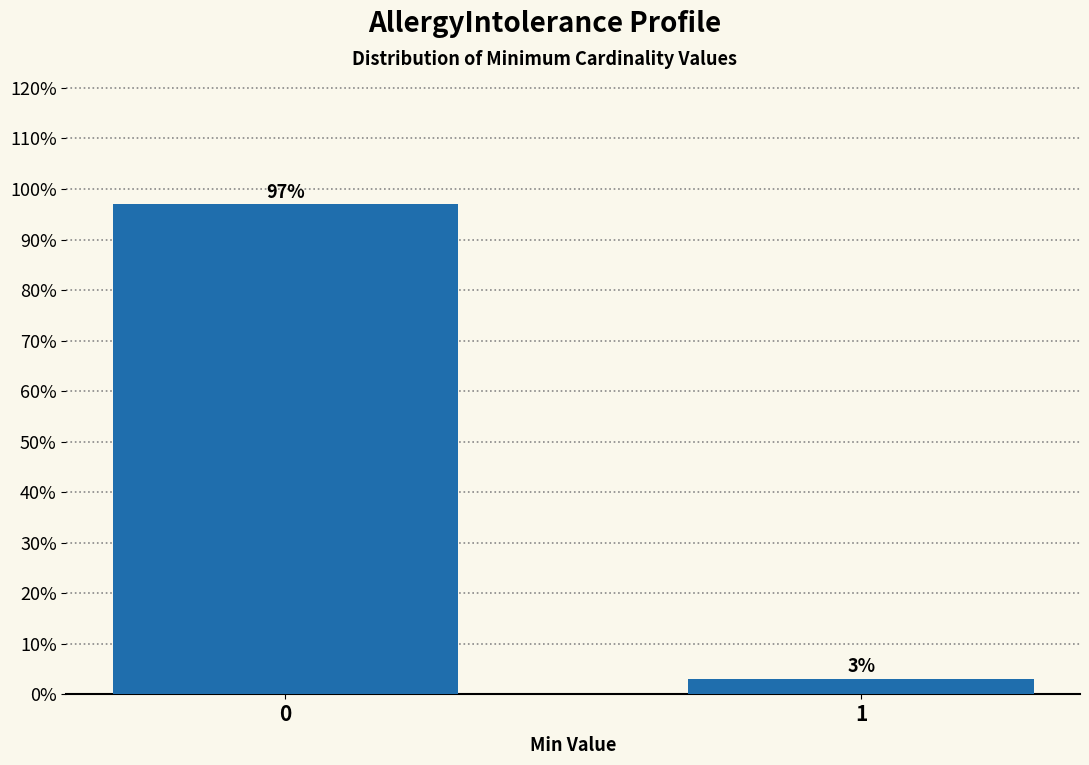

Does the chart contain any negative values?

No